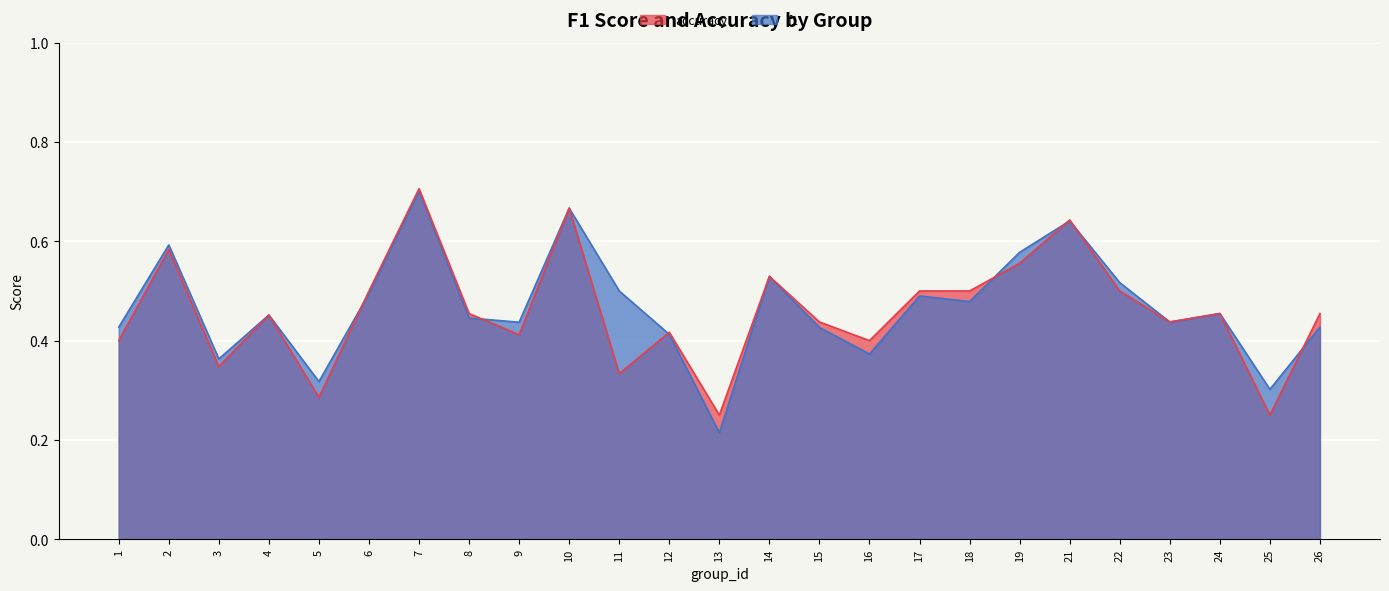

At which category does accuracy reach its first local valley?

3